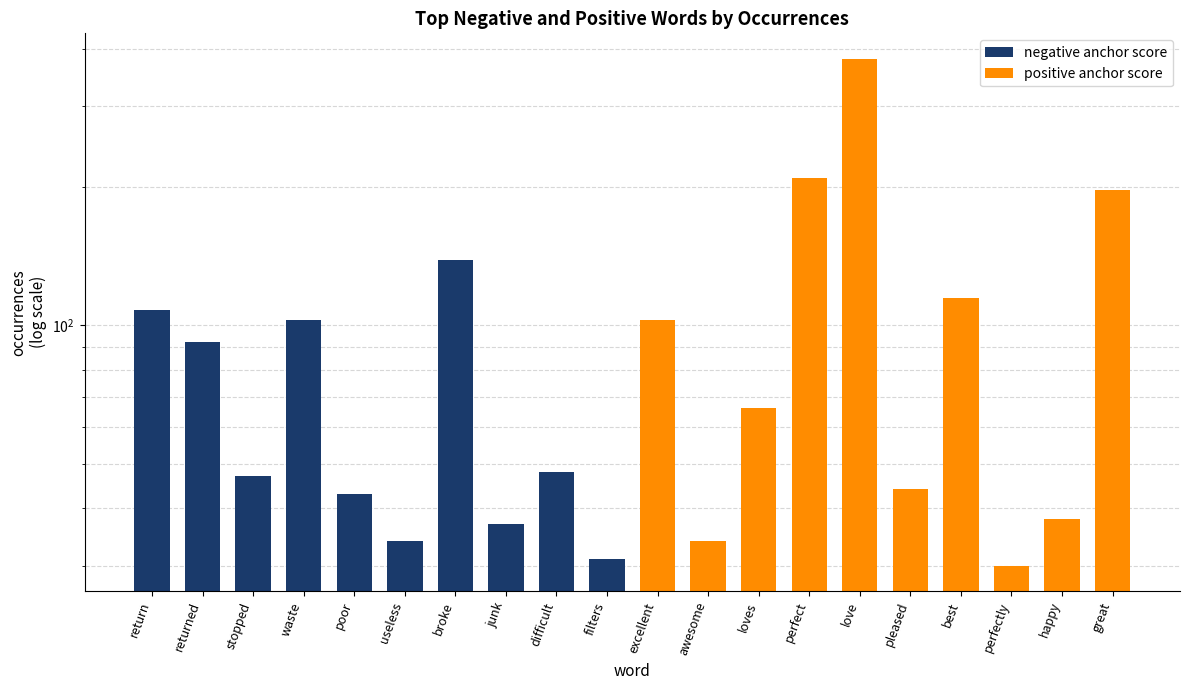

True or false: negative anchor score has a value of 11 at filters.

False